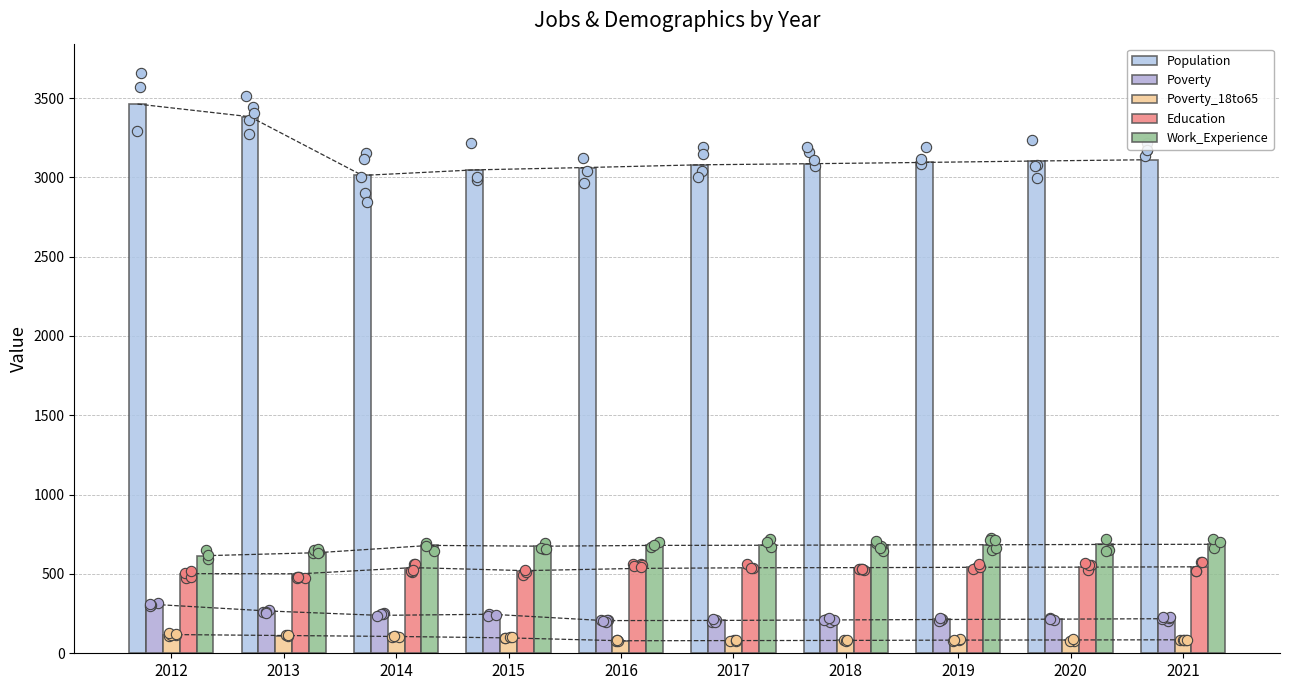

Which series reaches the minimum Y coordinate?

Poverty_18to65